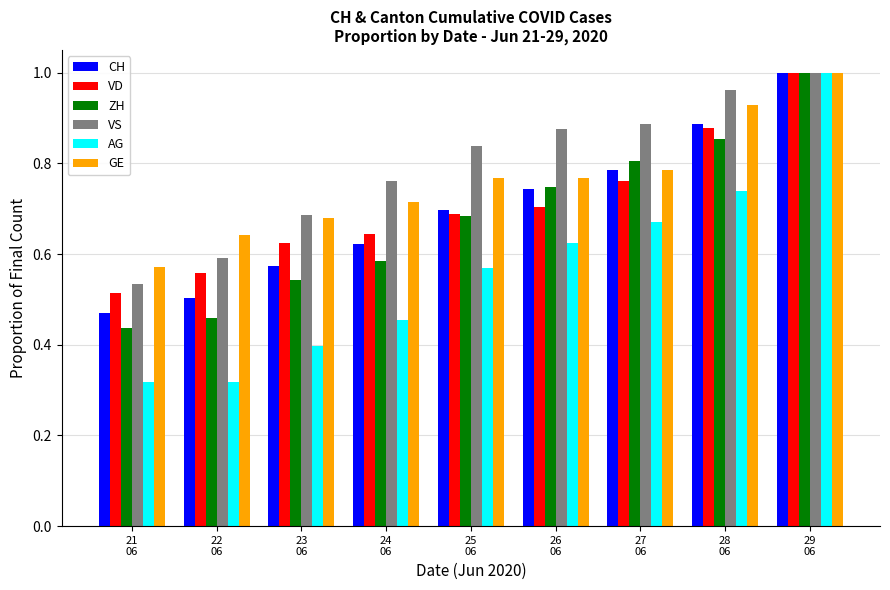

What is the sum of all GE values?

6.9